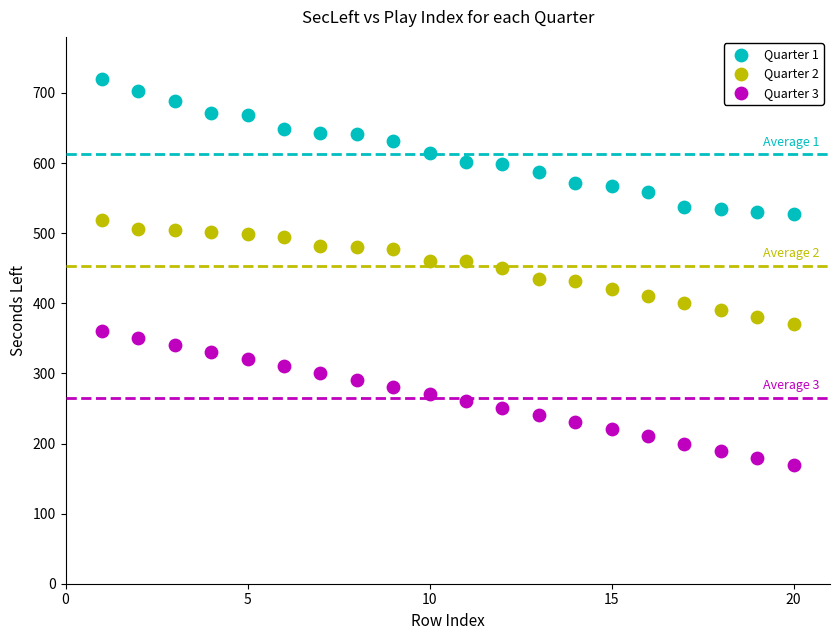

Across all data points, what is the range of X values (max minus min)?

19